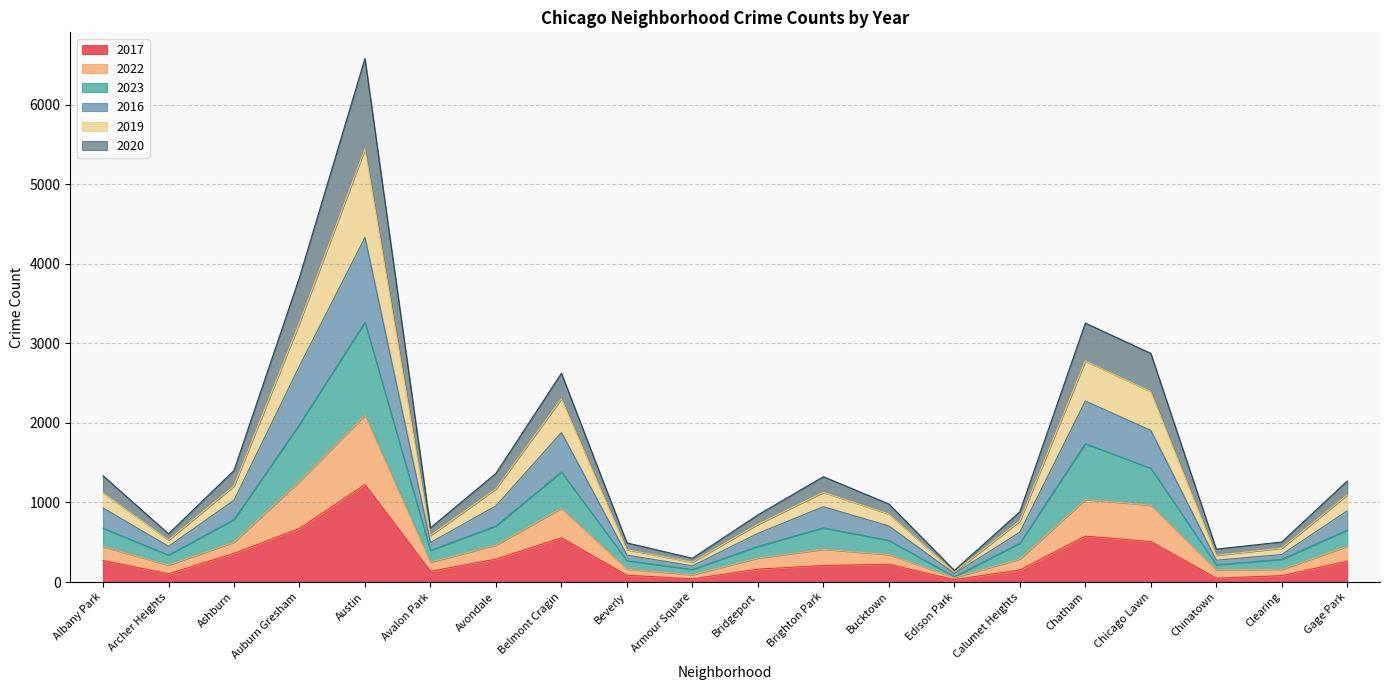

Which label corresponds to the largest value in the chart?

Austin